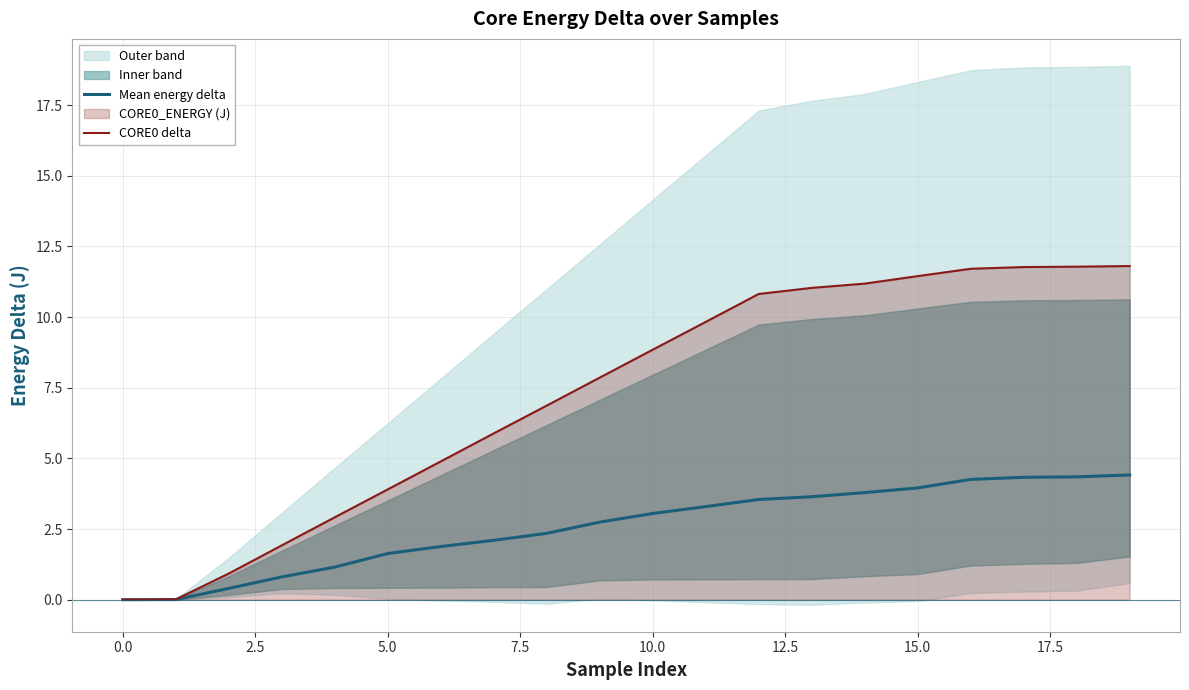

Reading left to right, transcribe all the data shown in this chart.

Mean energy delta: 0.0	0.0	0.4	0.8	1.2	1.6	1.9	2.1	2.3	2.7	3.0	3.3	3.5	3.6	3.8	4.0	4.3	4.3	4.3	4.4
CORE0 delta: 0.0	0.0	0.9	1.9	2.9	3.9	4.9	5.9	6.9	7.9	8.8	9.8	10.8	11.0	11.2	11.4	11.7	11.8	11.8	11.8